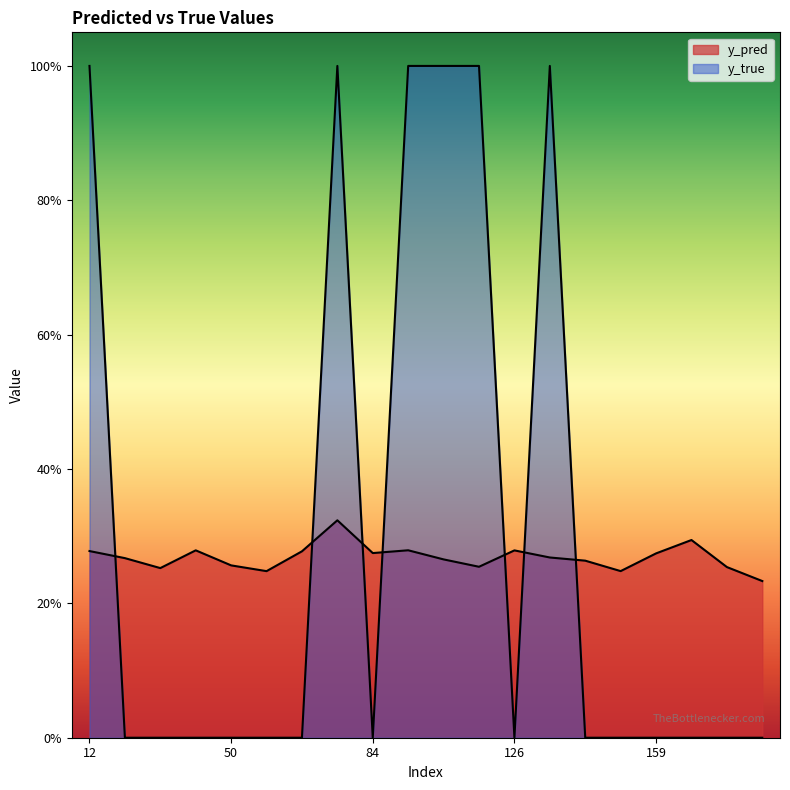

What are all the series names shown in the legend?

y_pred, y_true